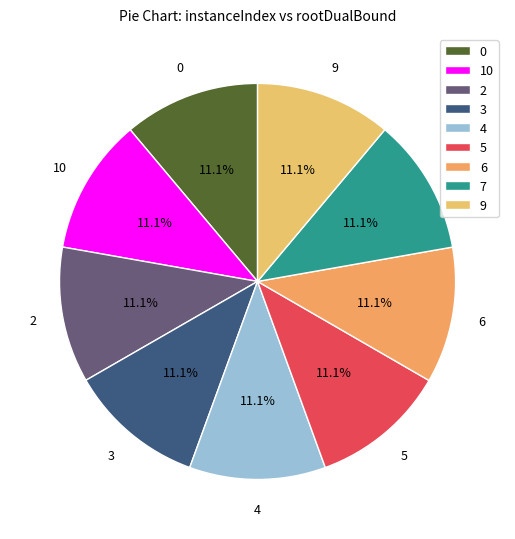

Is 5 the majority of the pie?

No